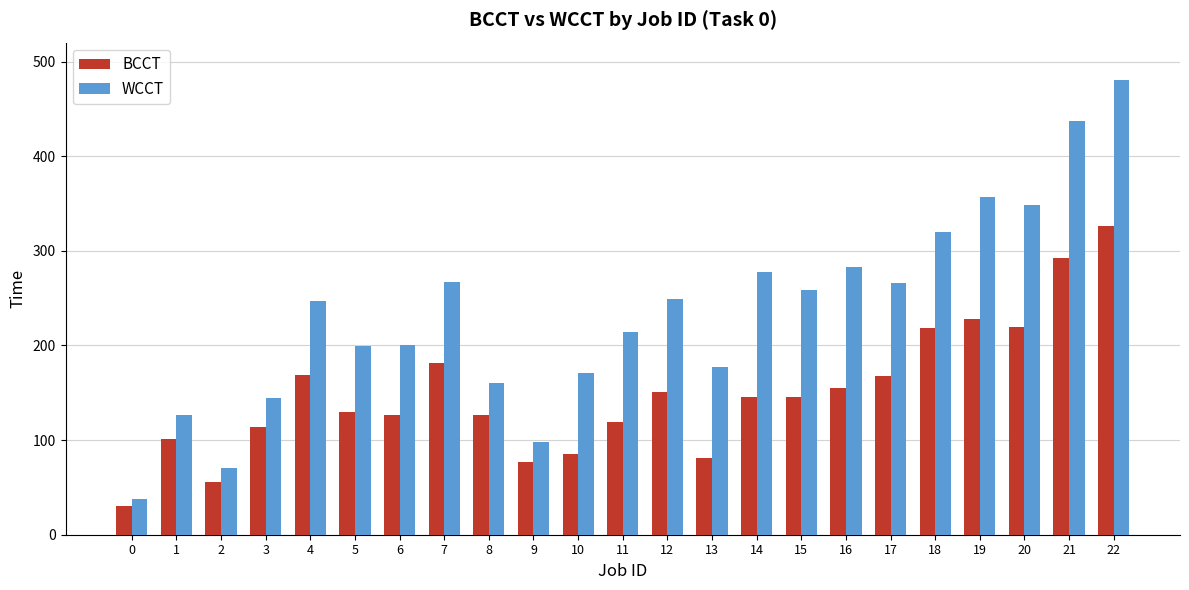

What is the total value across all series at 12?

400